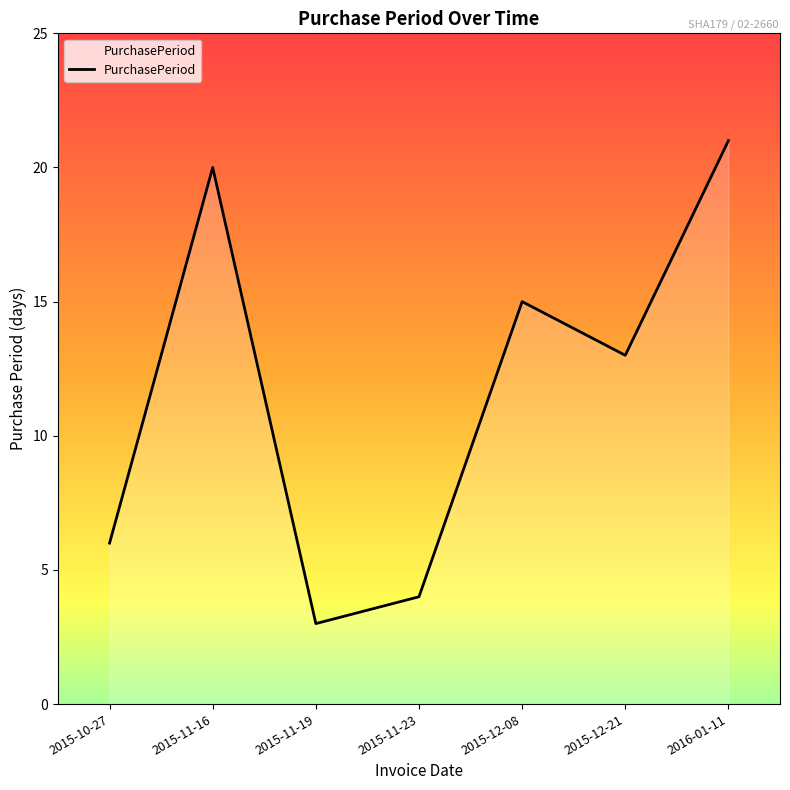

The value at 2015-11-16 is 9. True or false?

False